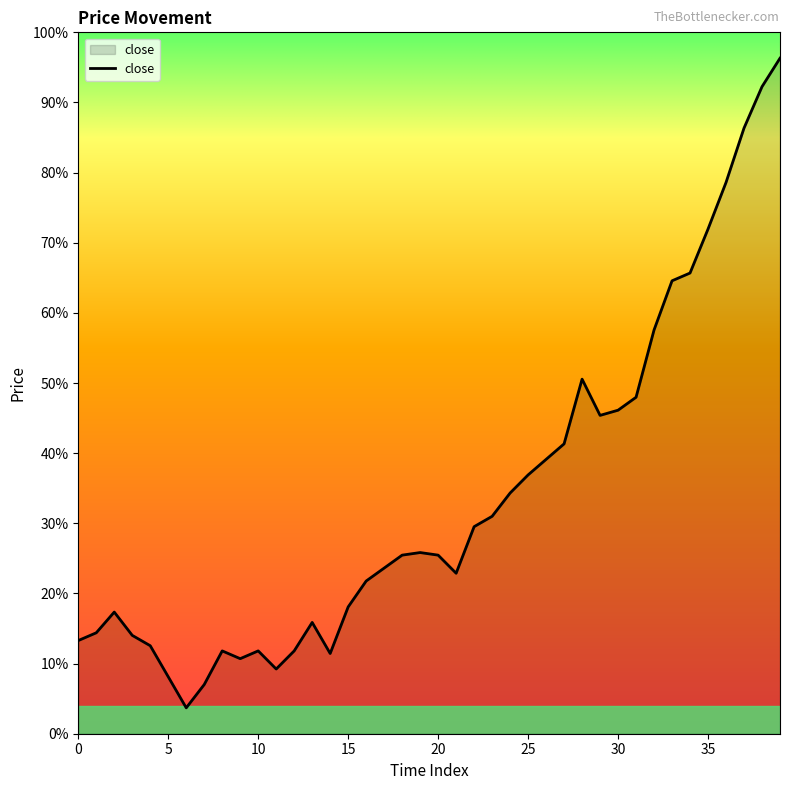

How many interior local valleys (lower than both neighbors) does the data have?

6